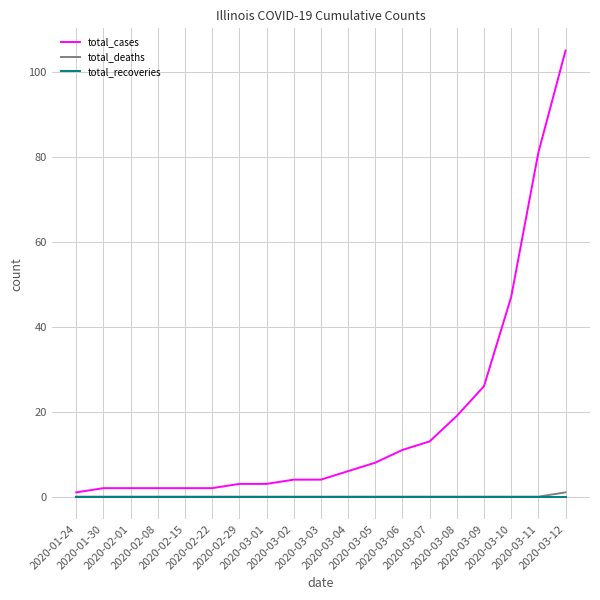

What is the difference between the maximum and second lowest values in the total_deaths series?

1